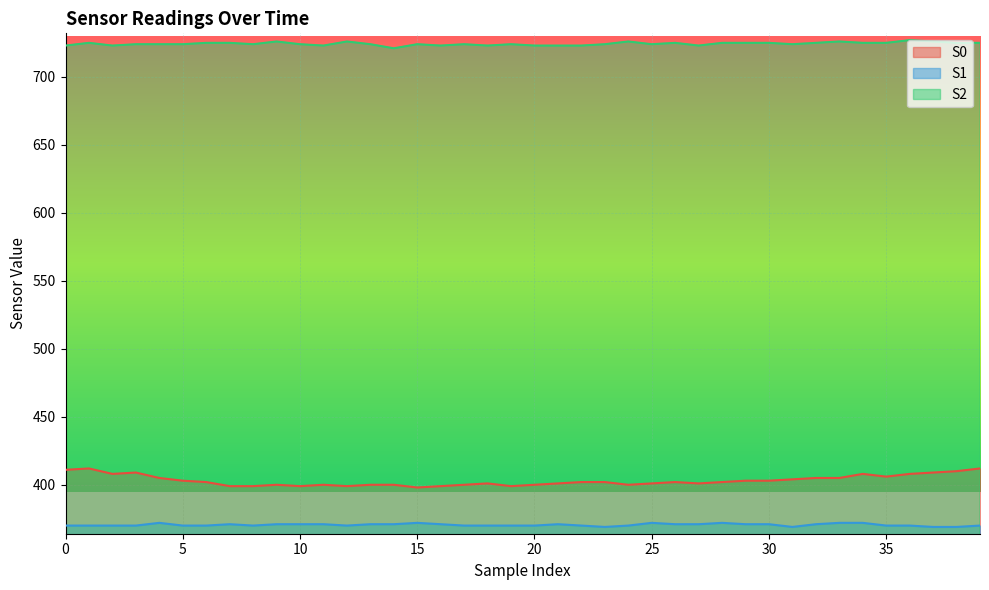

Count the number of categories in the chart.

40